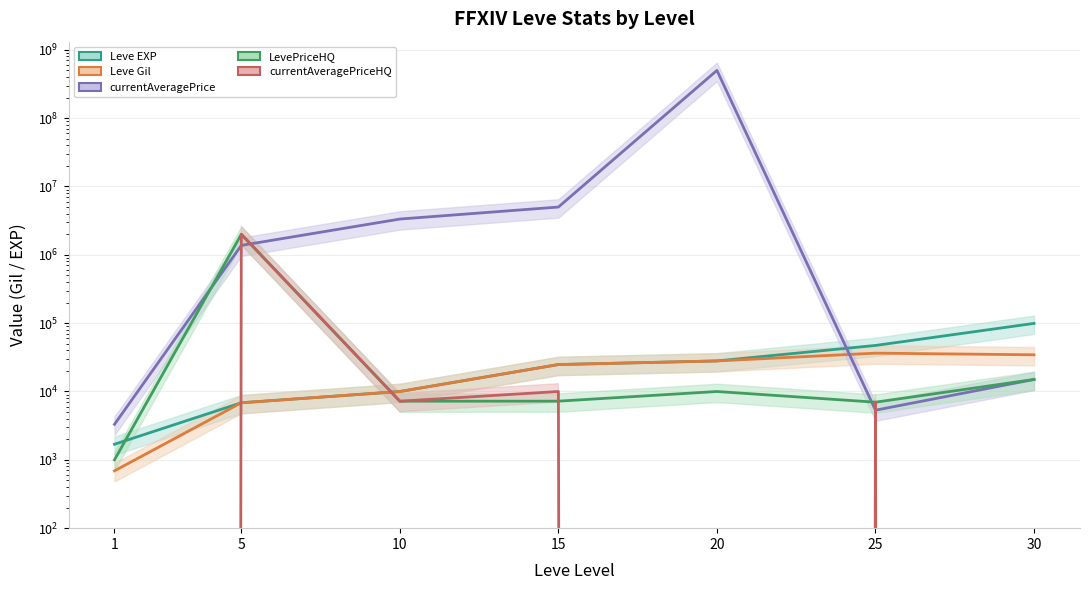

At how many categories does at least one series exceed 69476832?

1